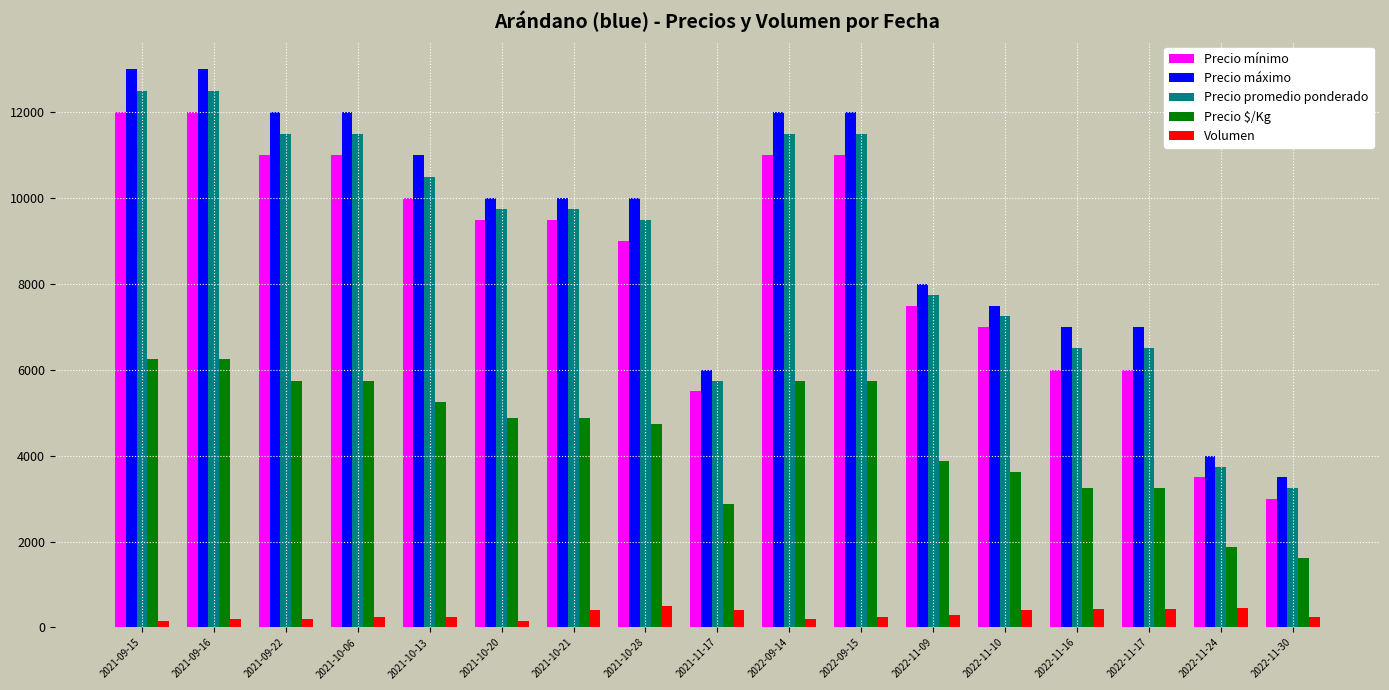

What is the minimum value for Precio mínimo?

3000